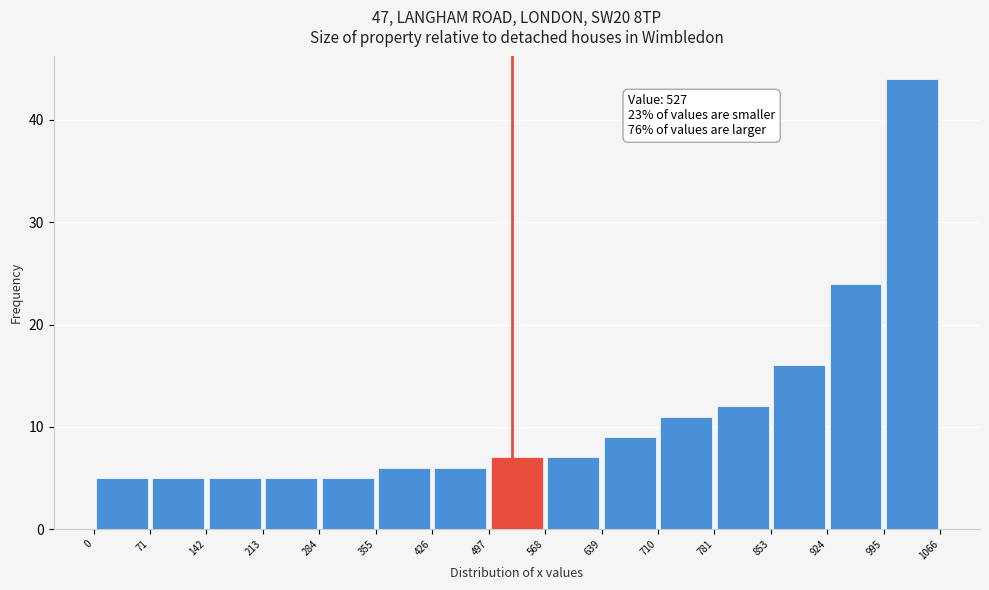

Which range on the x-axis has the tallest bar?

995 to 1066